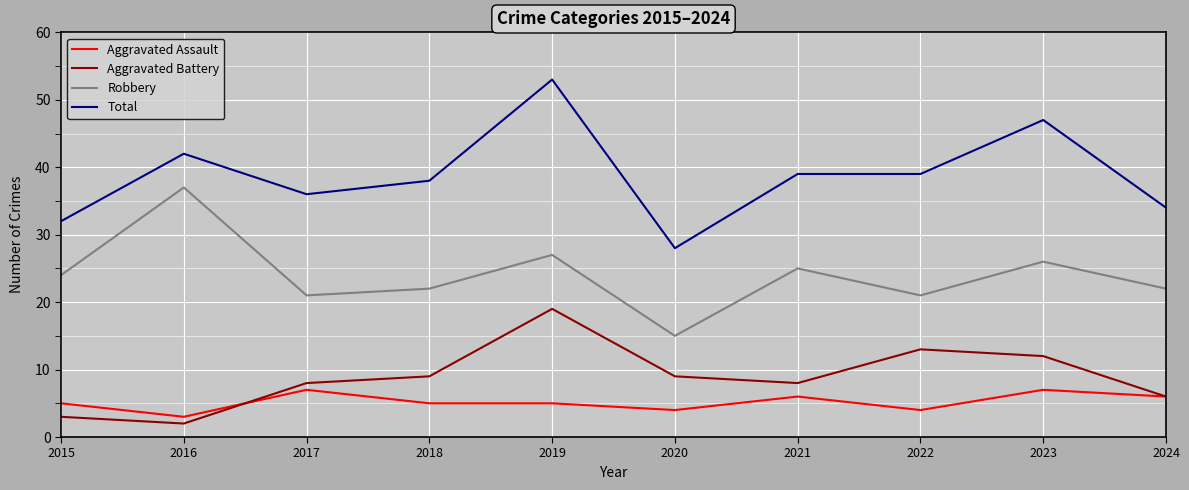

Which series has the widest spread of values?

Total